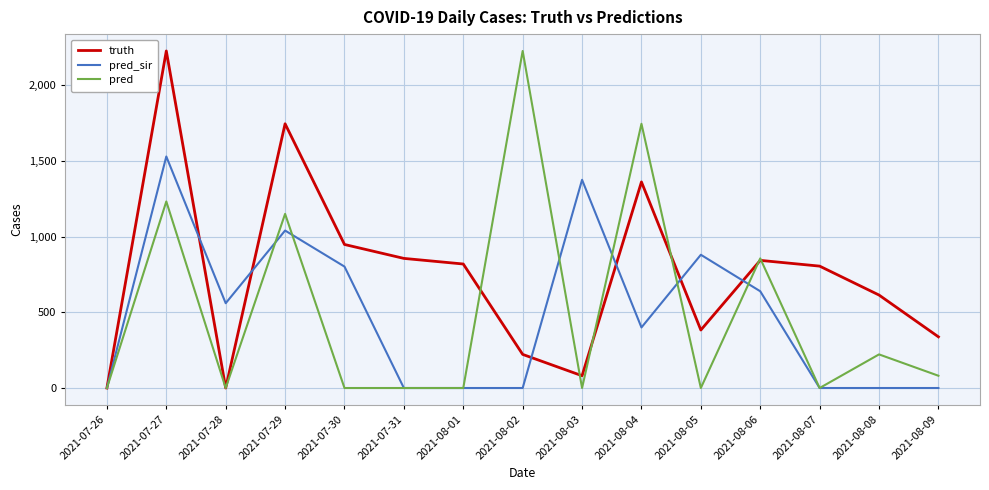

At which label is pred_sir closest to 764?

2021-07-30